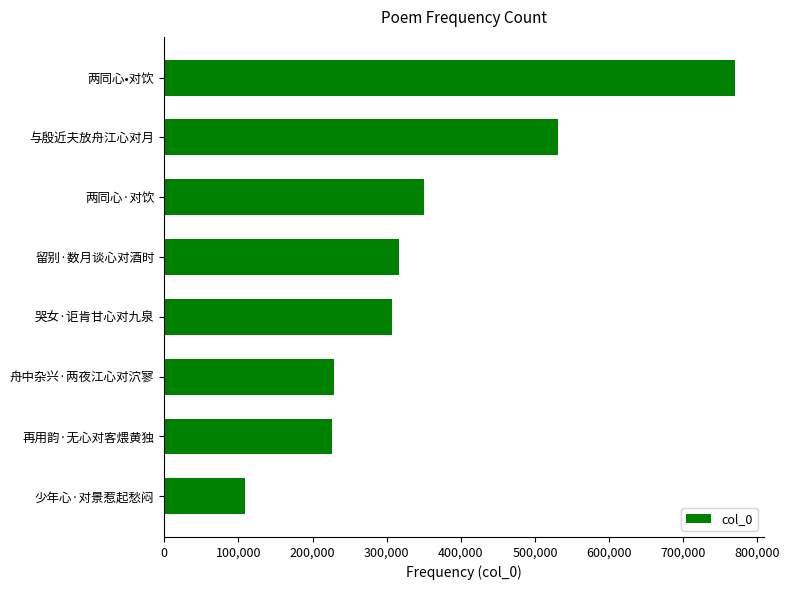

What is the change in value from 再用韵·无心对客煨黄独 to 与殷近夫放舟江心对月?

+303616